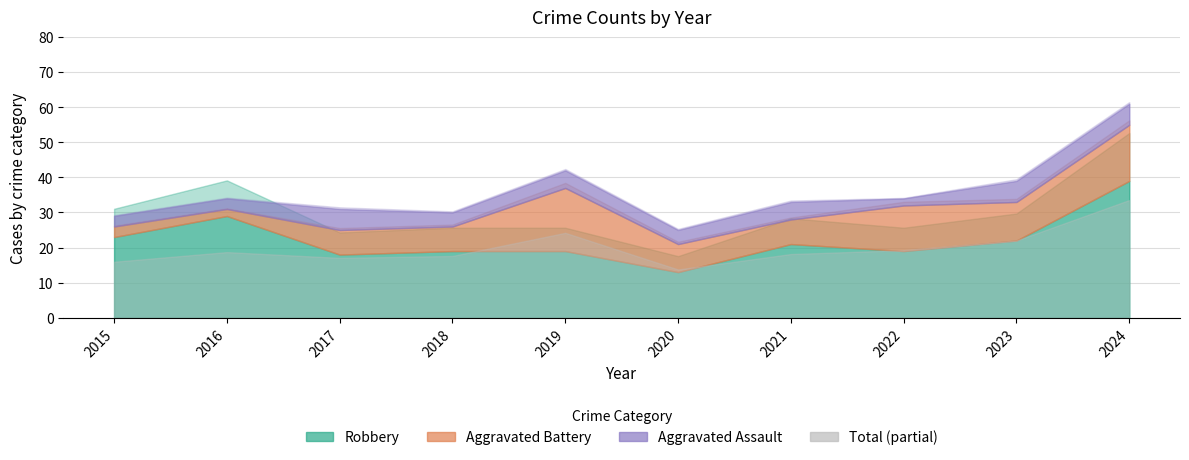

The value of Aggravated Assault at 2020 is 6. True or false?

False